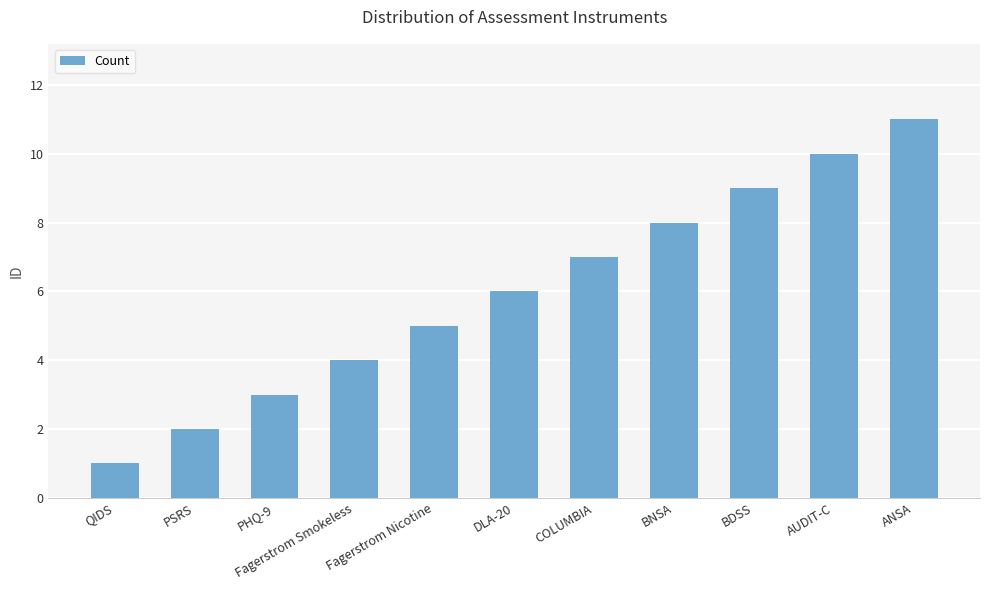

Is it true that the value at DLA-20 is 6?

True